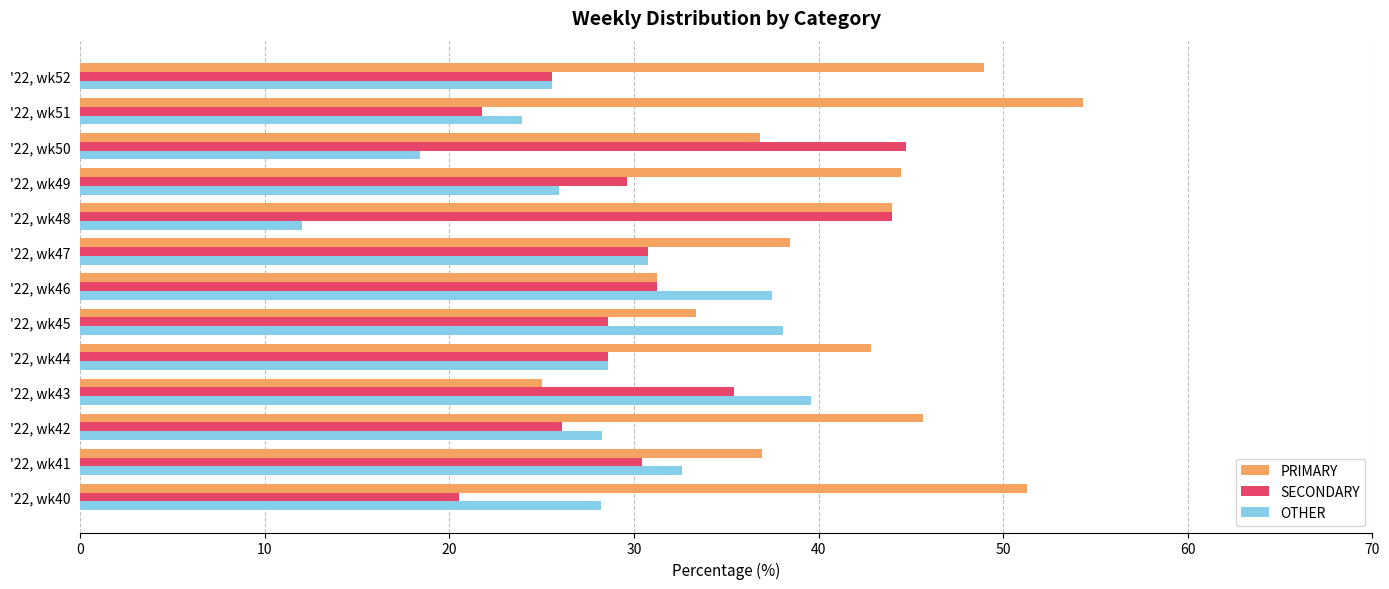

What is the spread (max minus min) of values at '22, wk42?

19.6